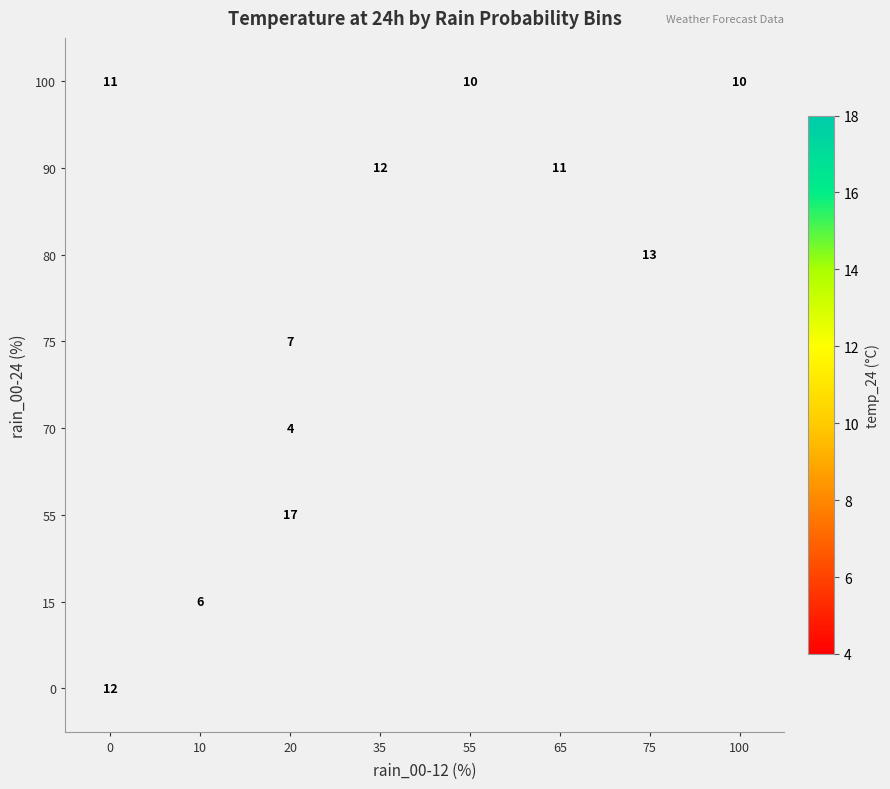

Is it true that 100 equals 16 at 100?

False